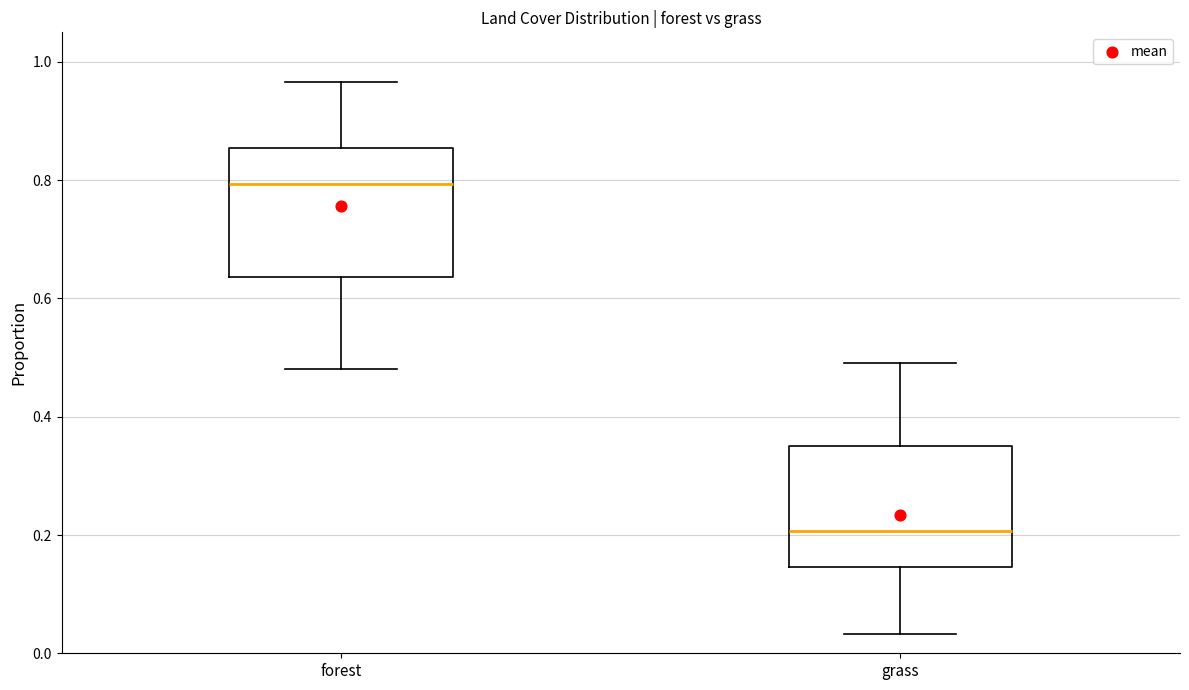

Where is the upper edge of the box for grass on the y-axis? The values are not printed on the chart, so give them approximately, as read against the axis.

0.36